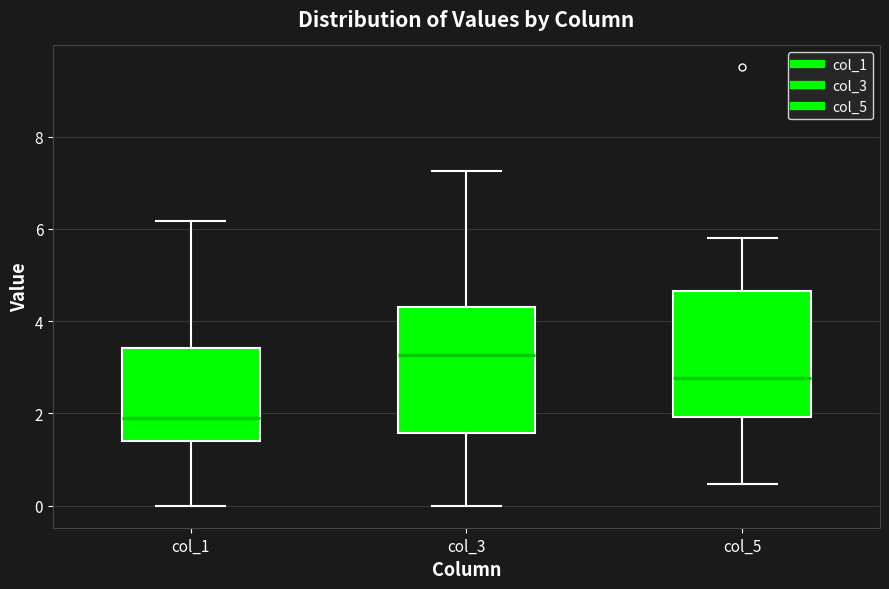

Reading left to right, transcribe this box plot: for each box, give where its median line is, the range the box spans, and where its two whiskers end, as read against the y-axis. The values are not printed on the chart, so give them approximately, as read against the axis.

col_1: median 1.8, box 1.4 to 3.4, whiskers 0.0 to 6.2
col_3: median 3.2, box 1.6 to 4.4, whiskers 0.0 to 7.2
col_5: median 2.8, box 2.0 to 4.6, whiskers 0.4 to 5.8